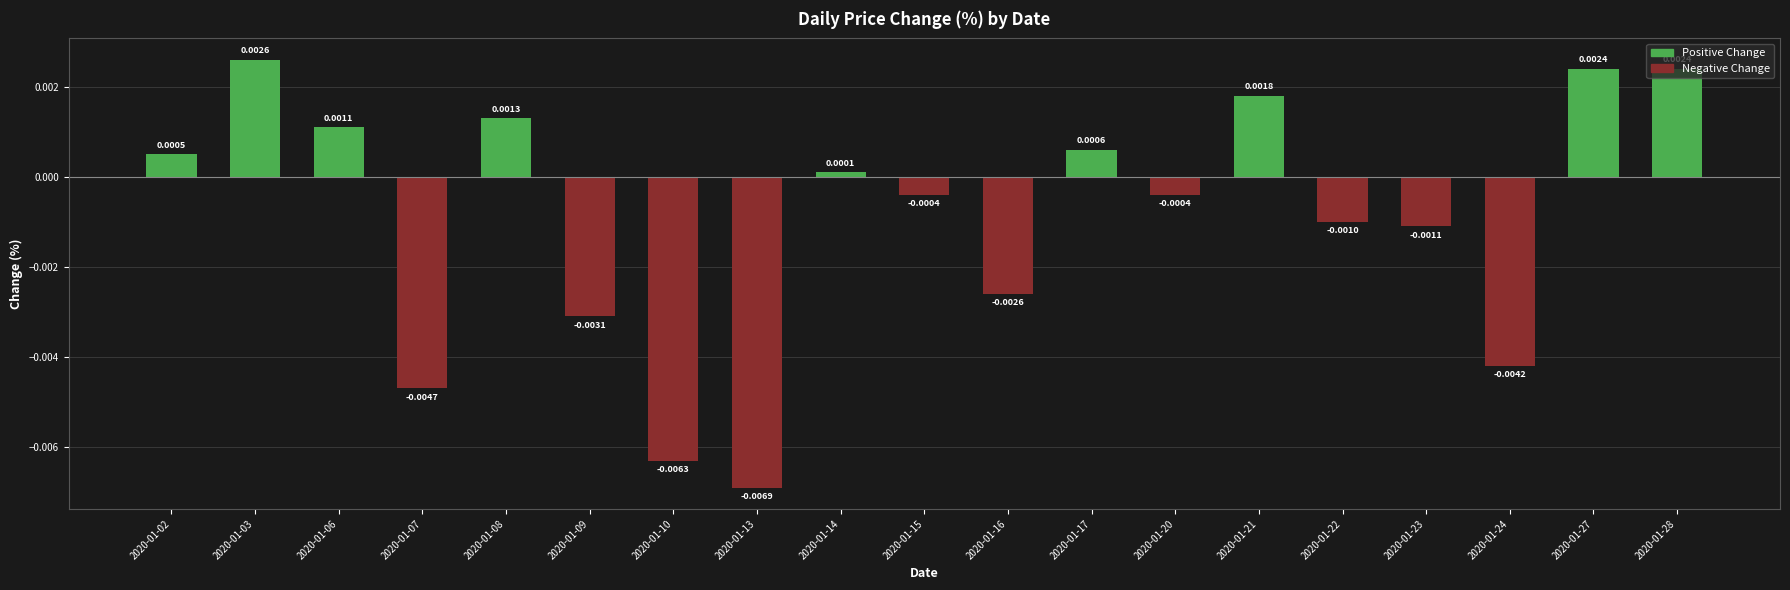

How many negative values are there?

10